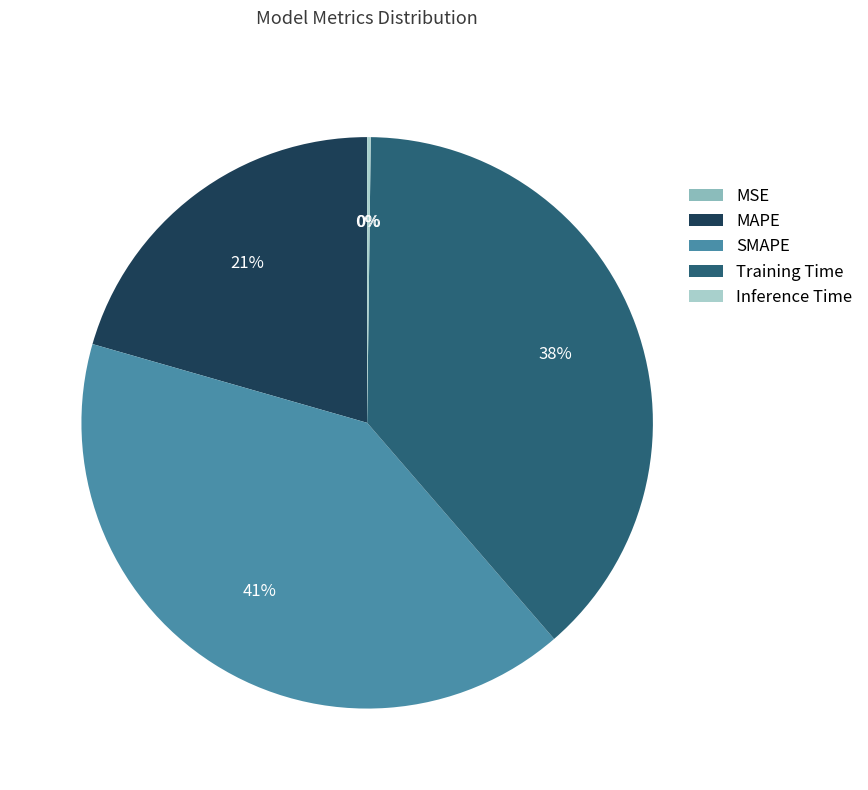

Combined, do MSE and Inference Time account for over 50%?

No